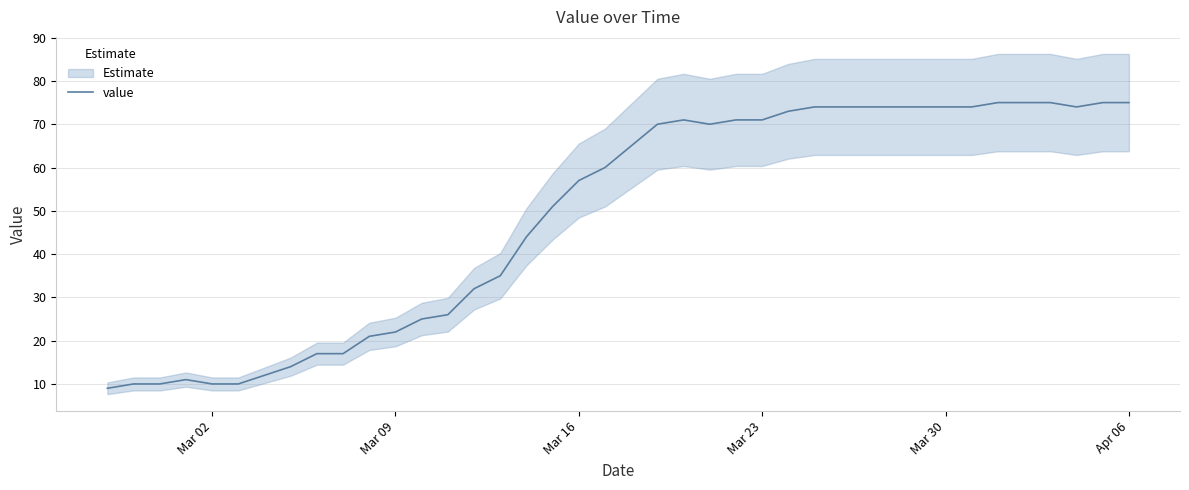

How many data points does each series have?

40